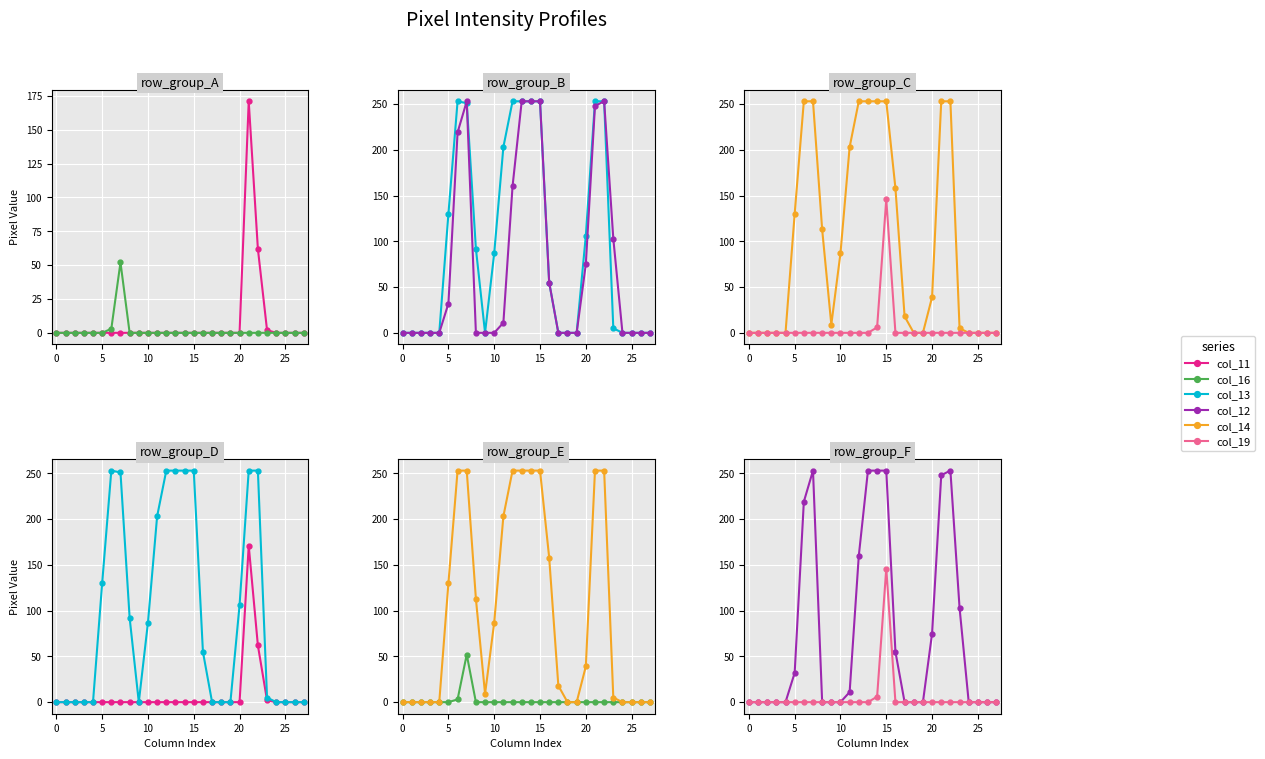

Which series has the largest total across all categories?

col_14